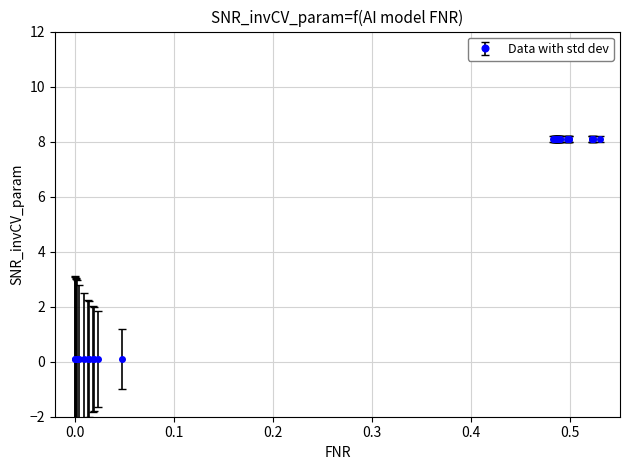

What is the difference between the second highest and second lowest values?

8.0